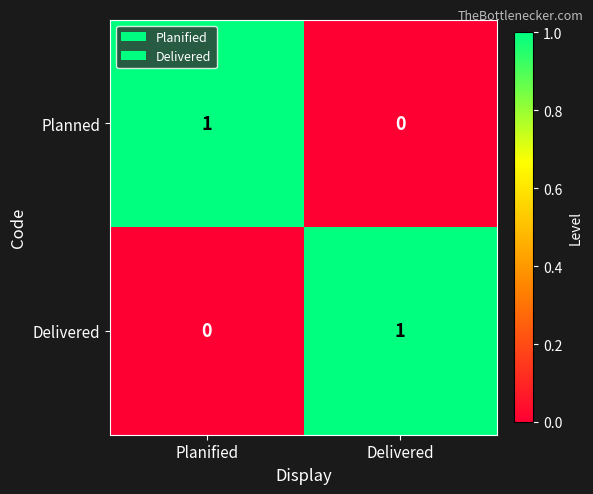

At Planified, list the series in order from smallest to largest.

Delivered, Planned